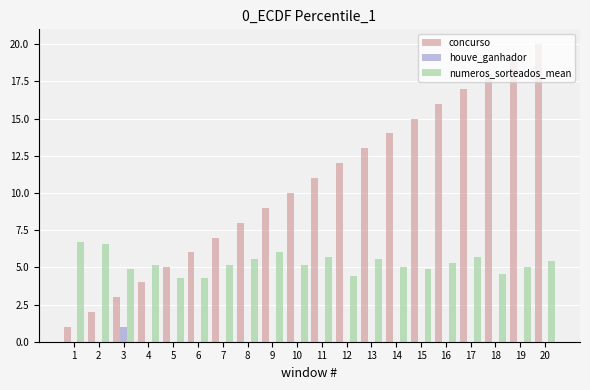

Which series has the widest spread of values?

concurso